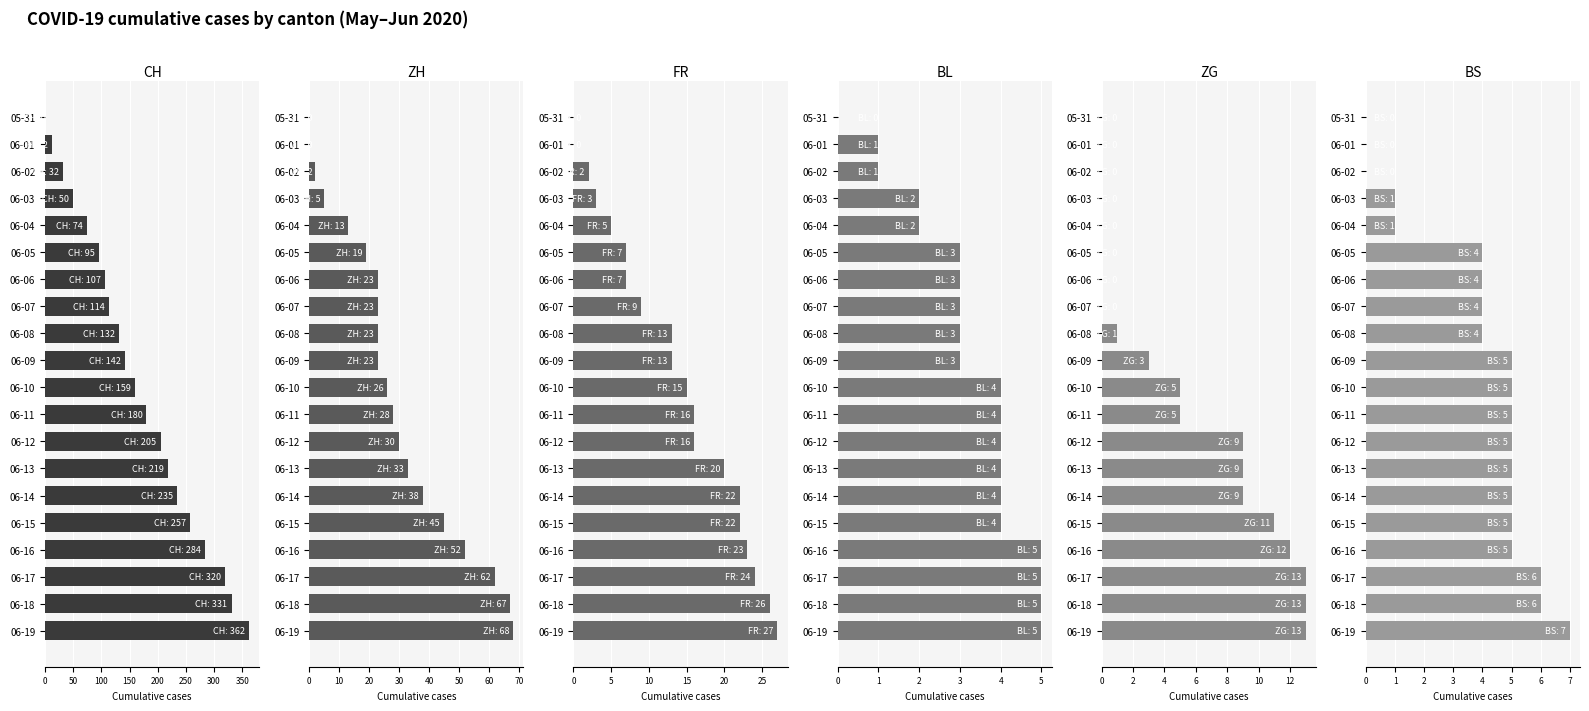

At how many categories does at least one series exceed 4?

19